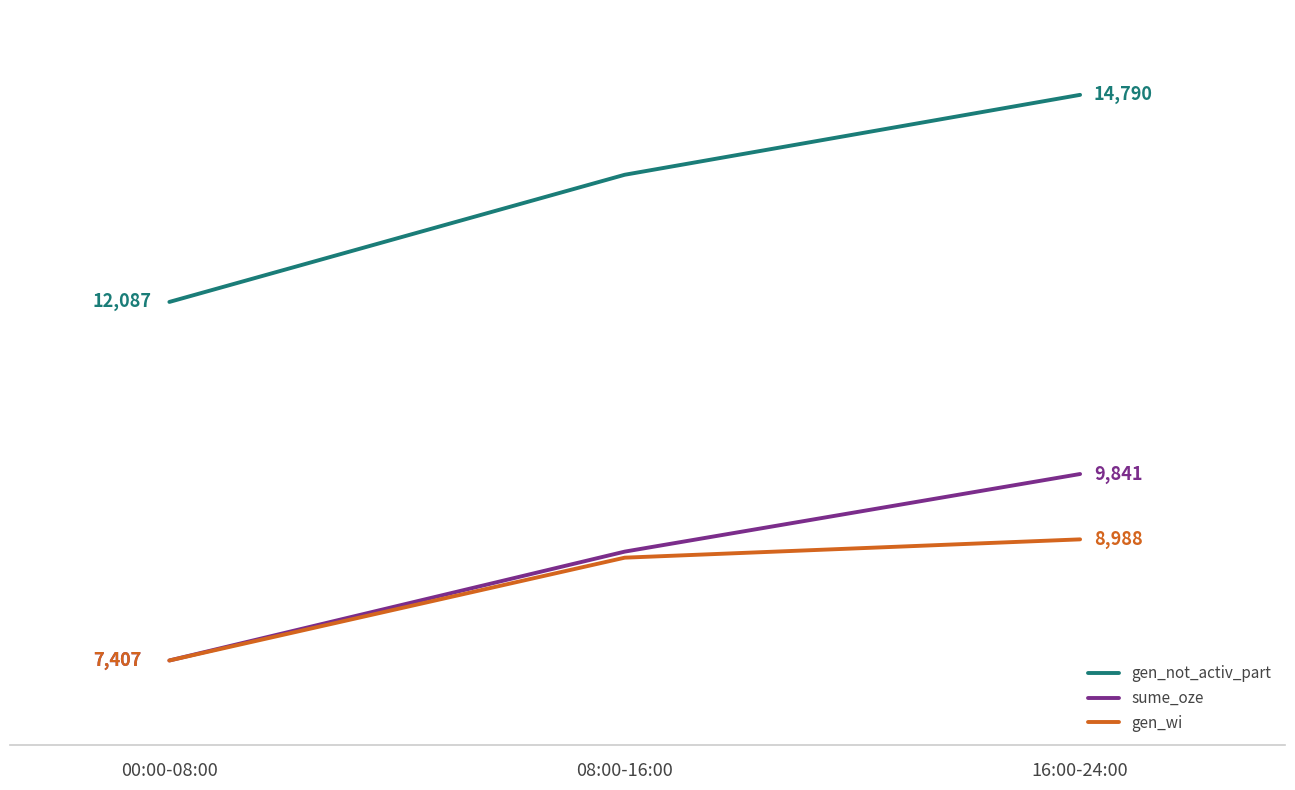

Which category has the lowest value in the sume_oze series?

00:00-08:00